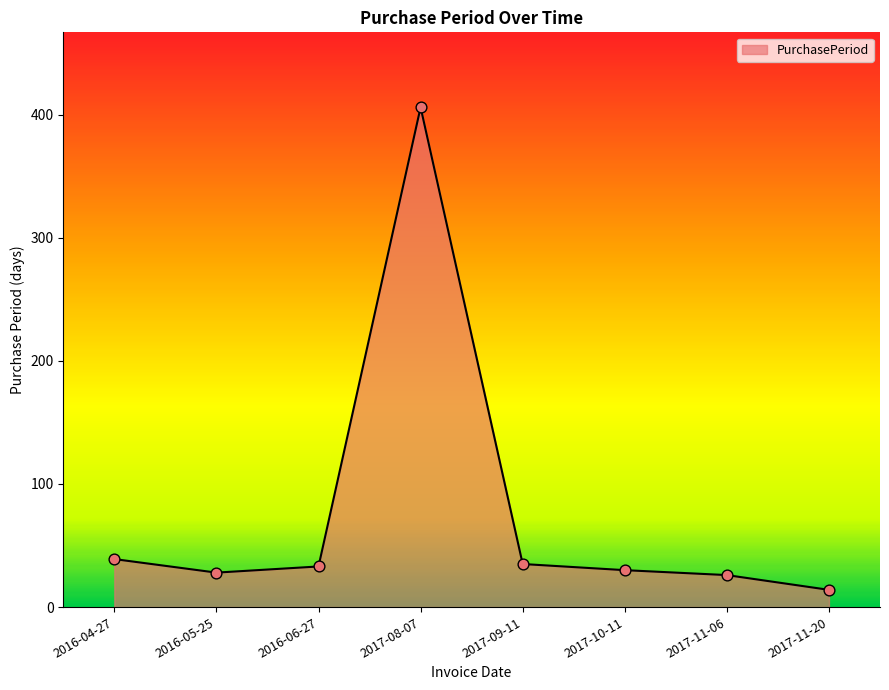

What is the ratio of the value at 2017-11-06 to the value at 2017-08-07?

0.1